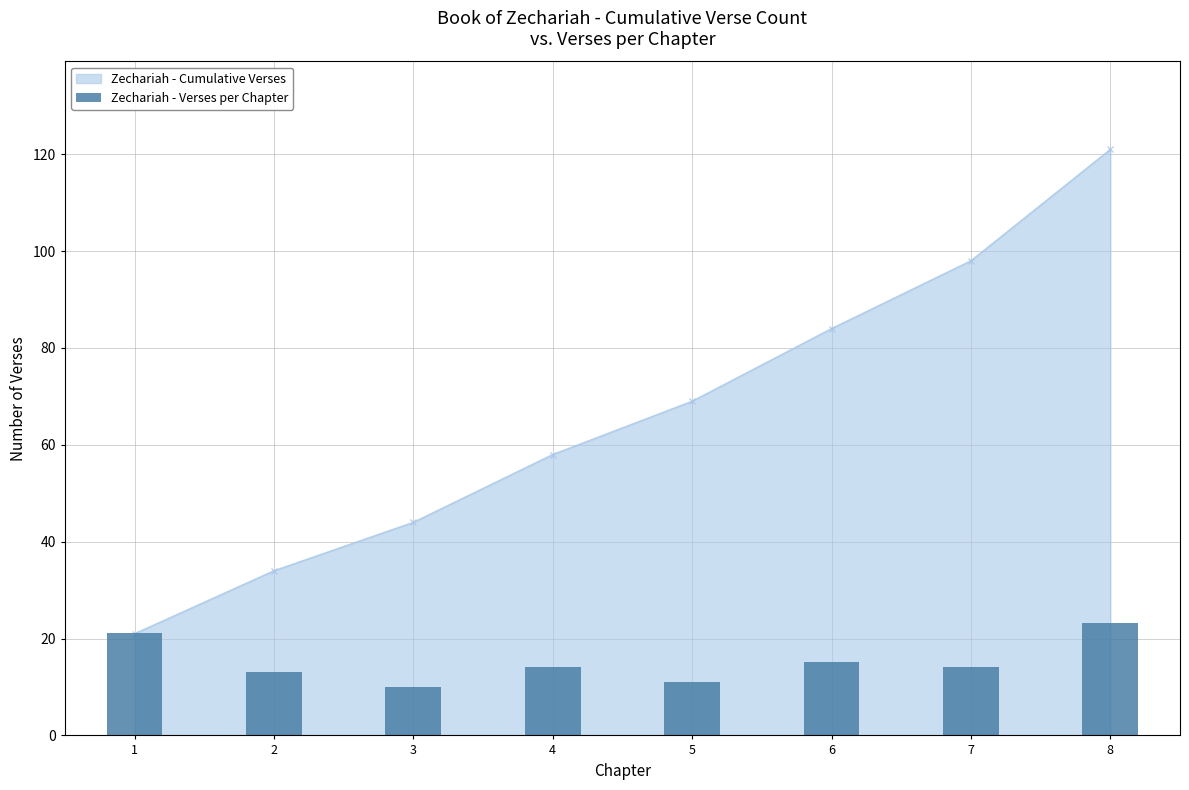

The chart shows a value of 3 at 5. True or false?

False